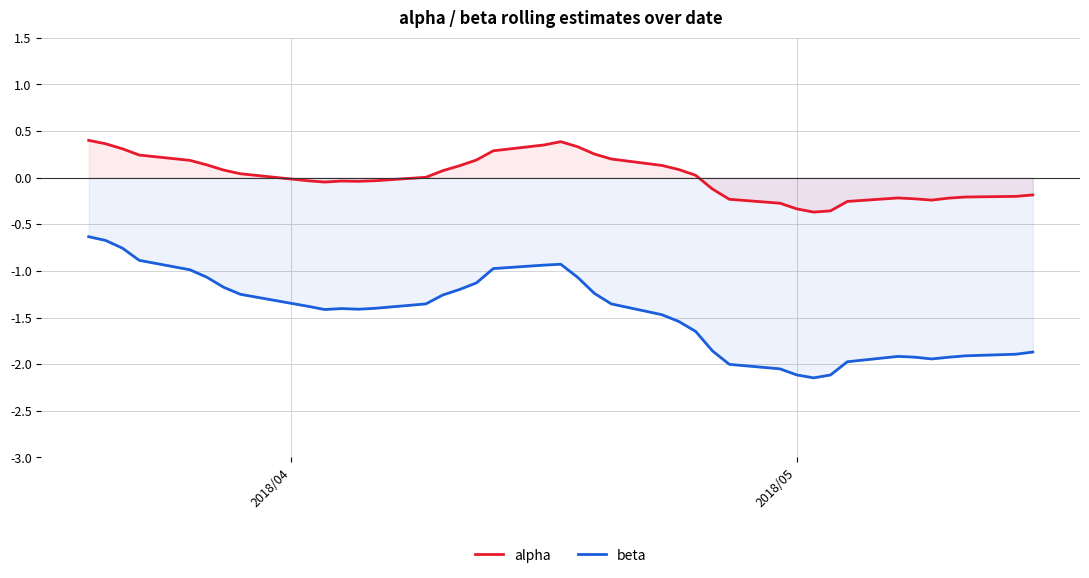

How many lines are shown in the chart?

2